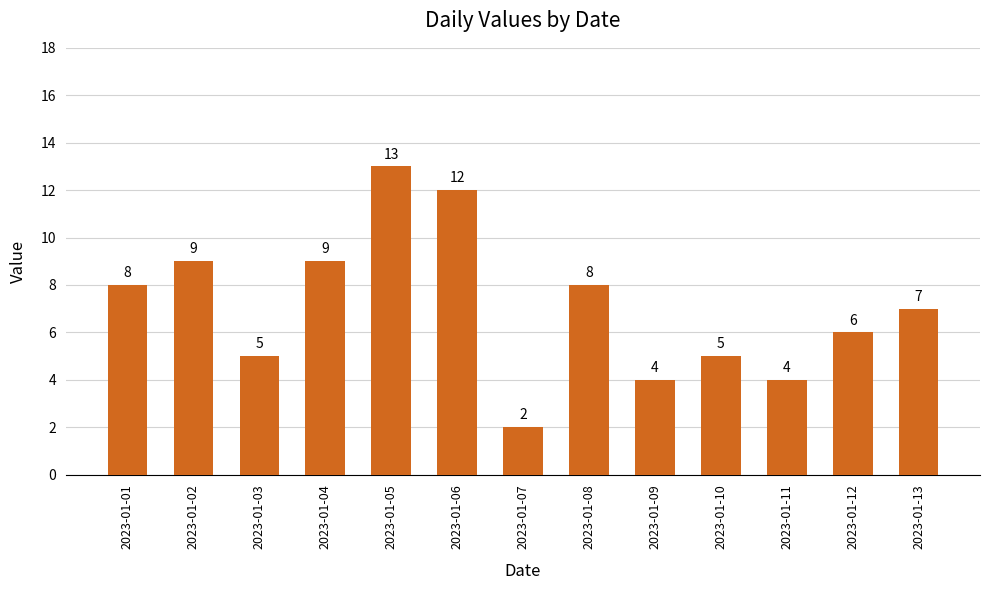

Reading right to left, what are all the values shown in this chart?

2023-01-13=7	2023-01-12=6	2023-01-11=4	2023-01-10=5	2023-01-09=4	2023-01-08=8	2023-01-07=2	2023-01-06=12	2023-01-05=13	2023-01-04=9	2023-01-03=5	2023-01-02=9	2023-01-01=8